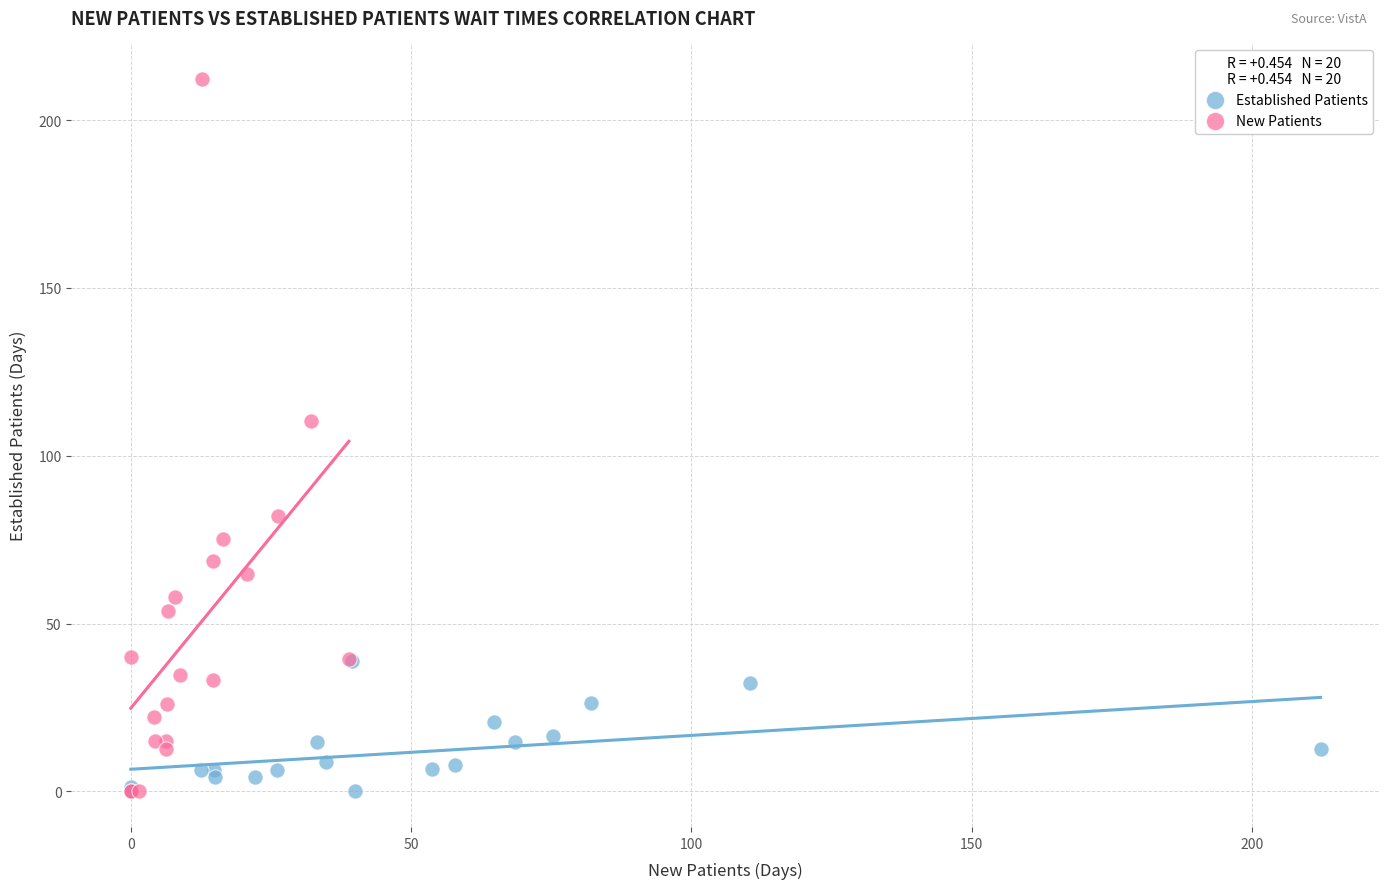

Which series has the largest Y range (max minus min)?

New Patients